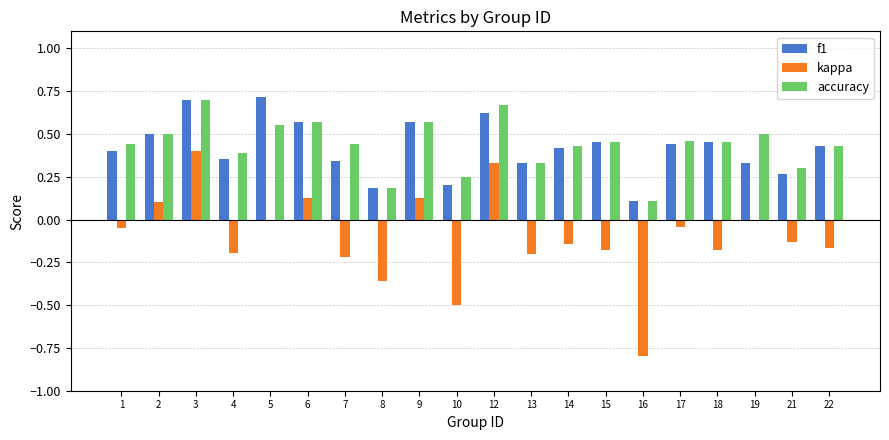

How many series are shown in this chart?

3